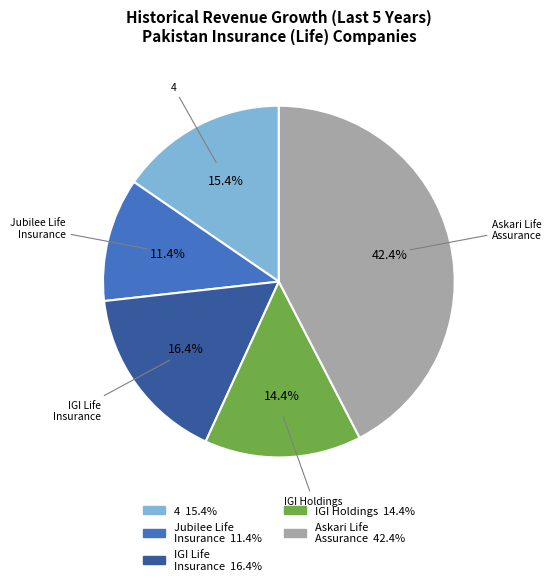

Is there a majority slice in this chart?

No